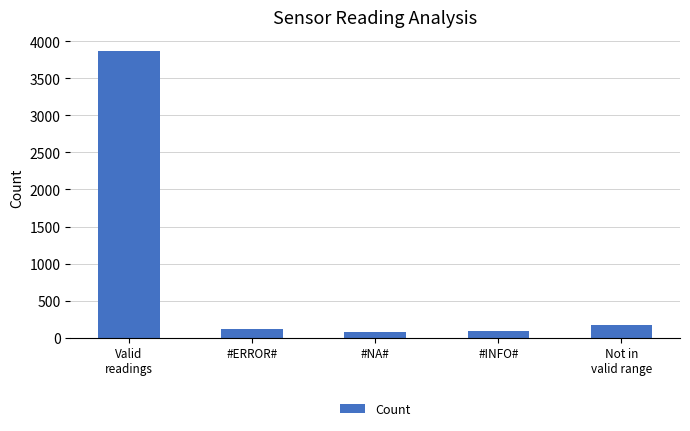

The chart shows a value of 88 at #INFO#. True or false?

True